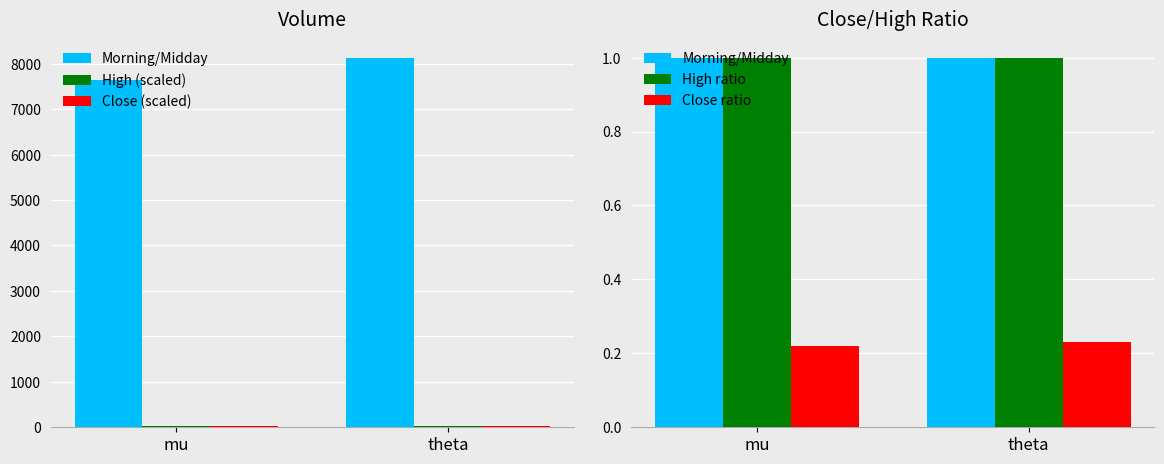

What is the label of the 2nd bar from the left?

theta